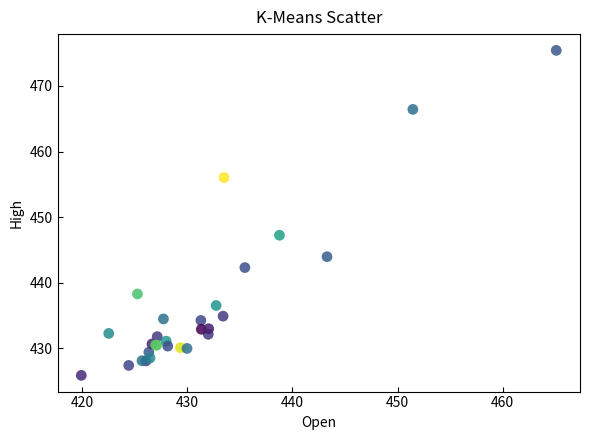

What Y value in the scatter plot is closest to 450?

447.2